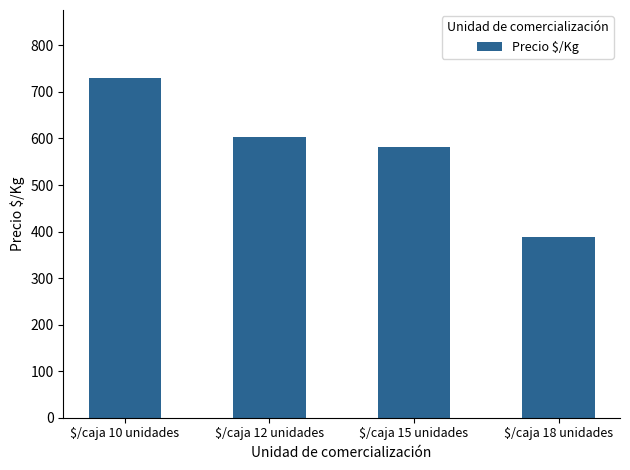

Where is the data nearest to the value 559?

$/caja 15 unidades